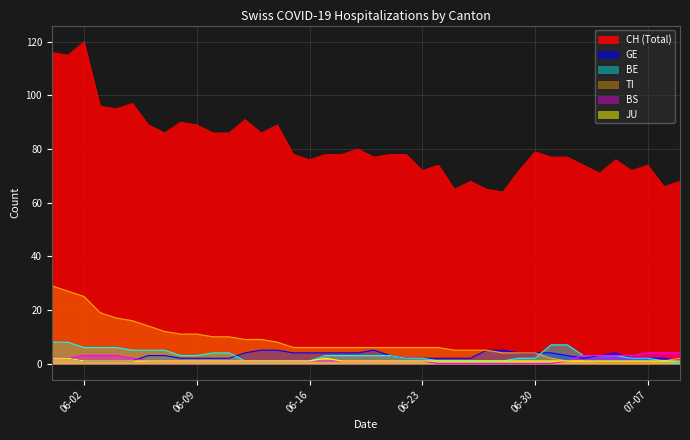

Rank the series by their maximum value, from highest to lowest.

CH, TI, BE, GE, BS, JU